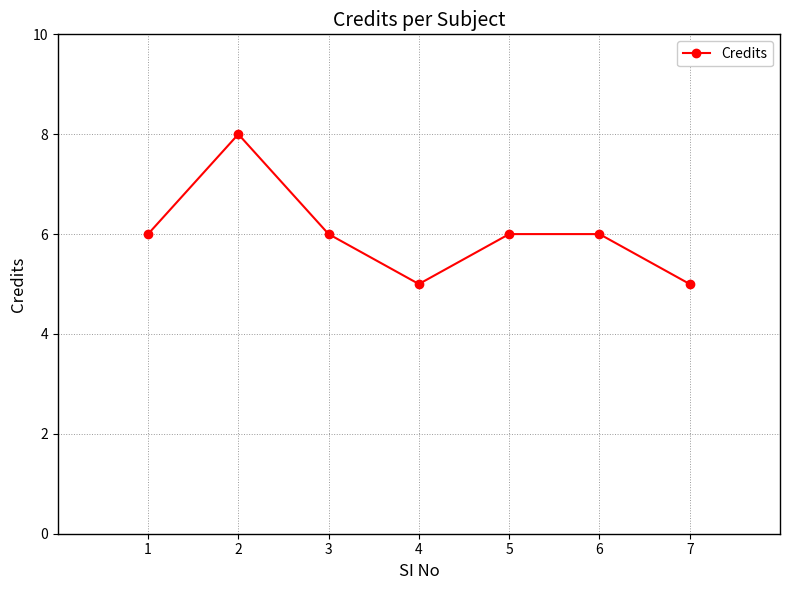

What is the average value?

6